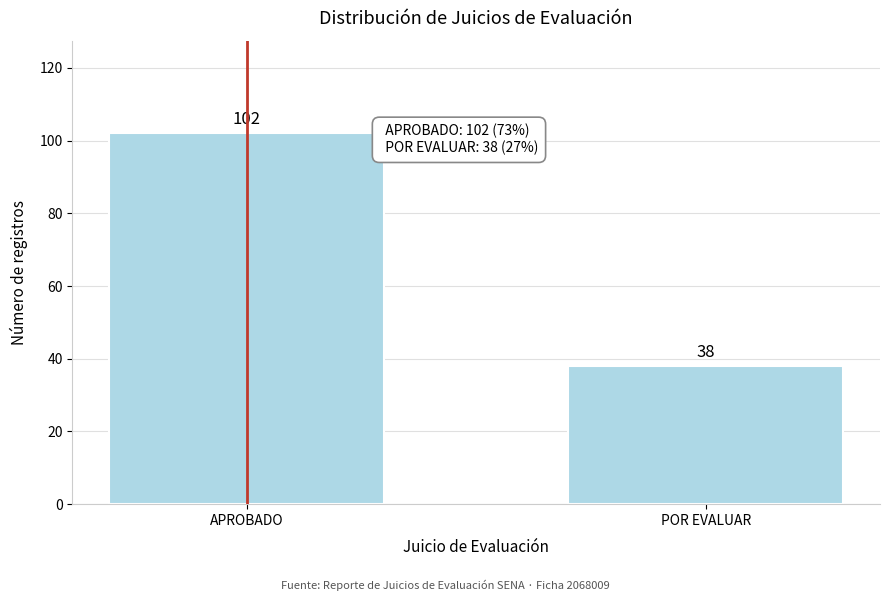

Reading left to right, list all the values displayed in this chart.

102	38